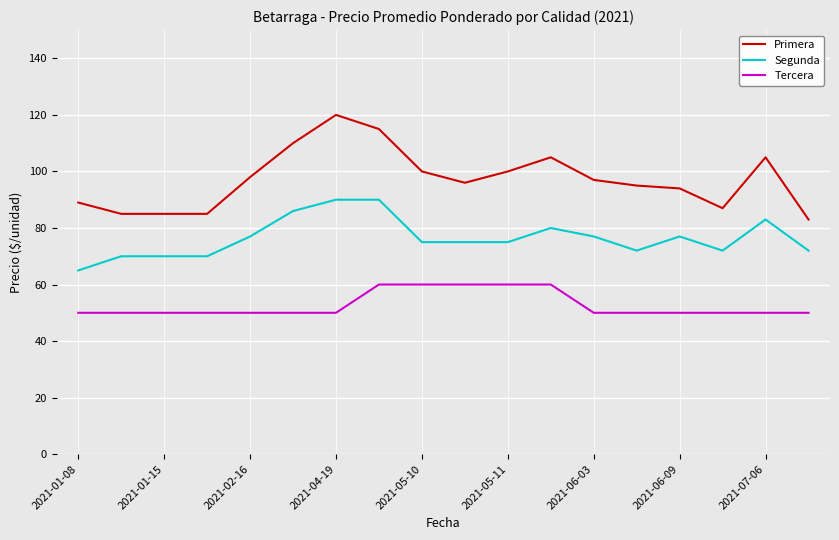

True or false: Tercera and Segunda intersect in this chart.

False